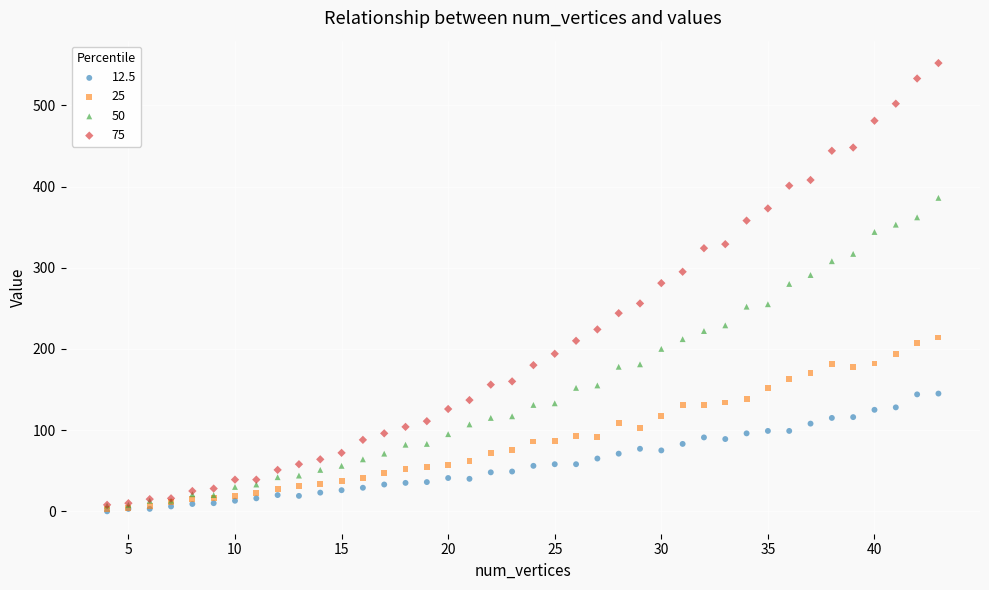

What are all the series names shown in the legend?

12.5, 25, 50, 75